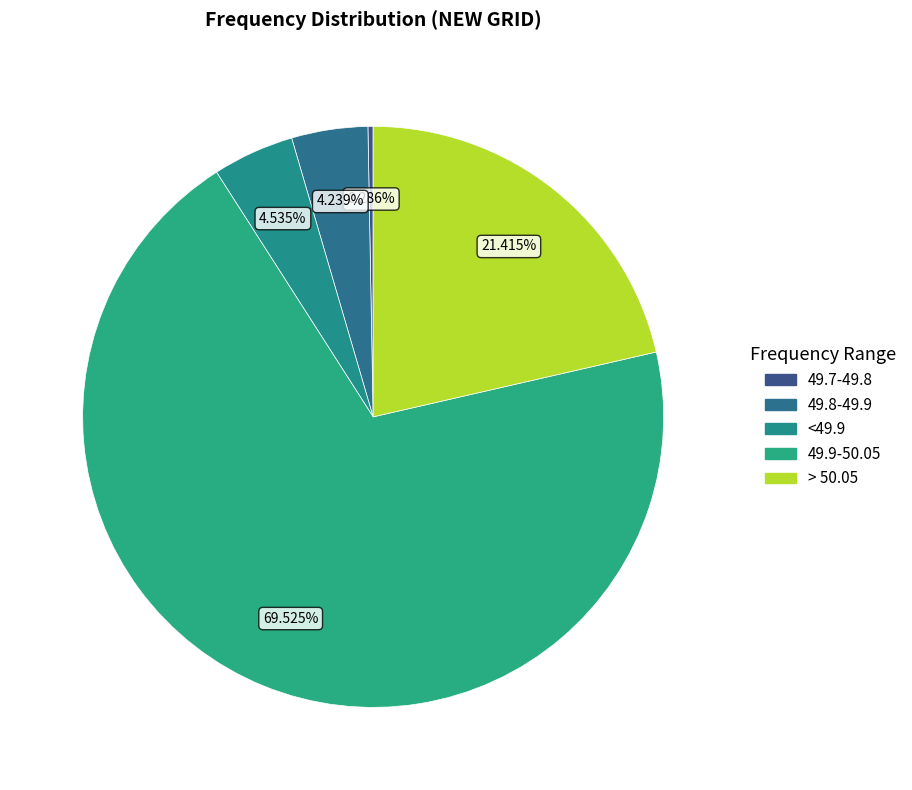

Which category has the biggest portion of the pie?

49.9-50.05